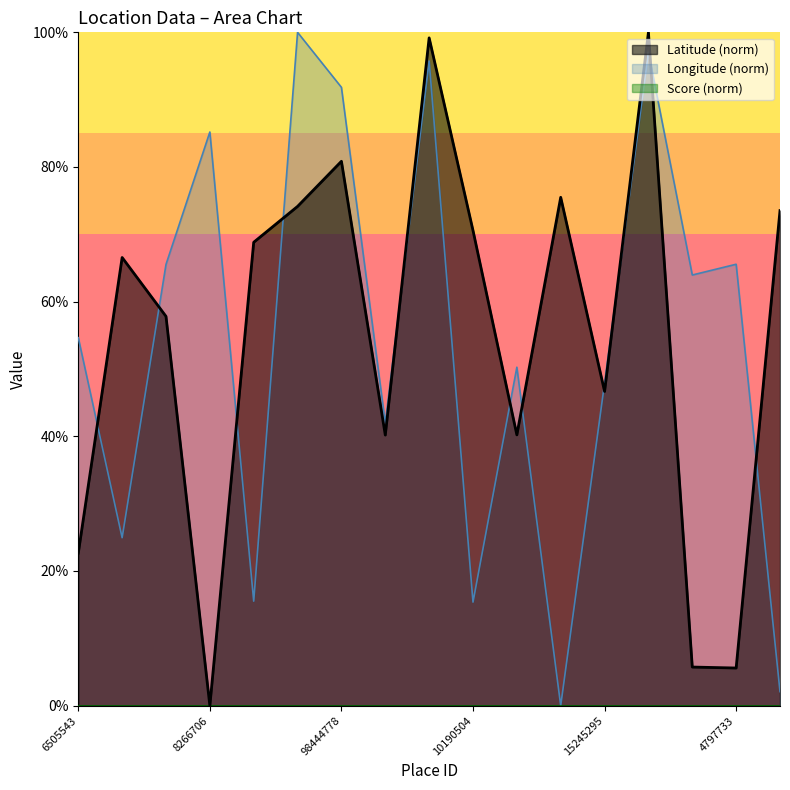

Reading left to right, what are all the values shown in this chart?

Latitude: 0.2	0.7	0.6	0.0	0.7	0.7	0.8	0.4	1.0	0.7	0.4	0.8	0.5	1.0	0.1	0.1	0.7
Longitude: 0.5	0.2	0.7	0.9	0.2	1.0	0.9	0.4	1.0	0.2	0.5	0.0	0.5	1.0	0.6	0.7	0.0